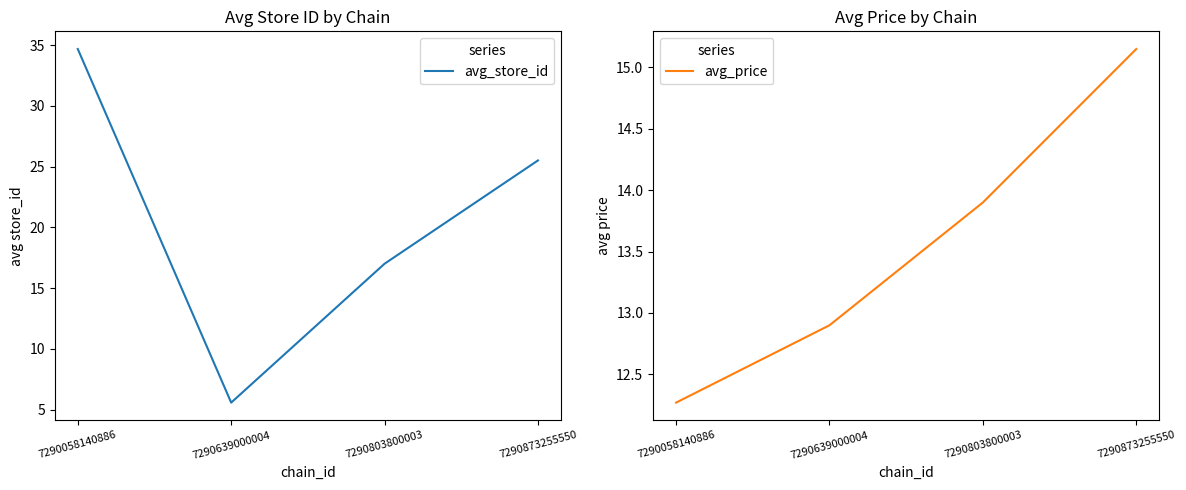

What is the difference between the second highest and minimum values in the avg_price series?

1.6